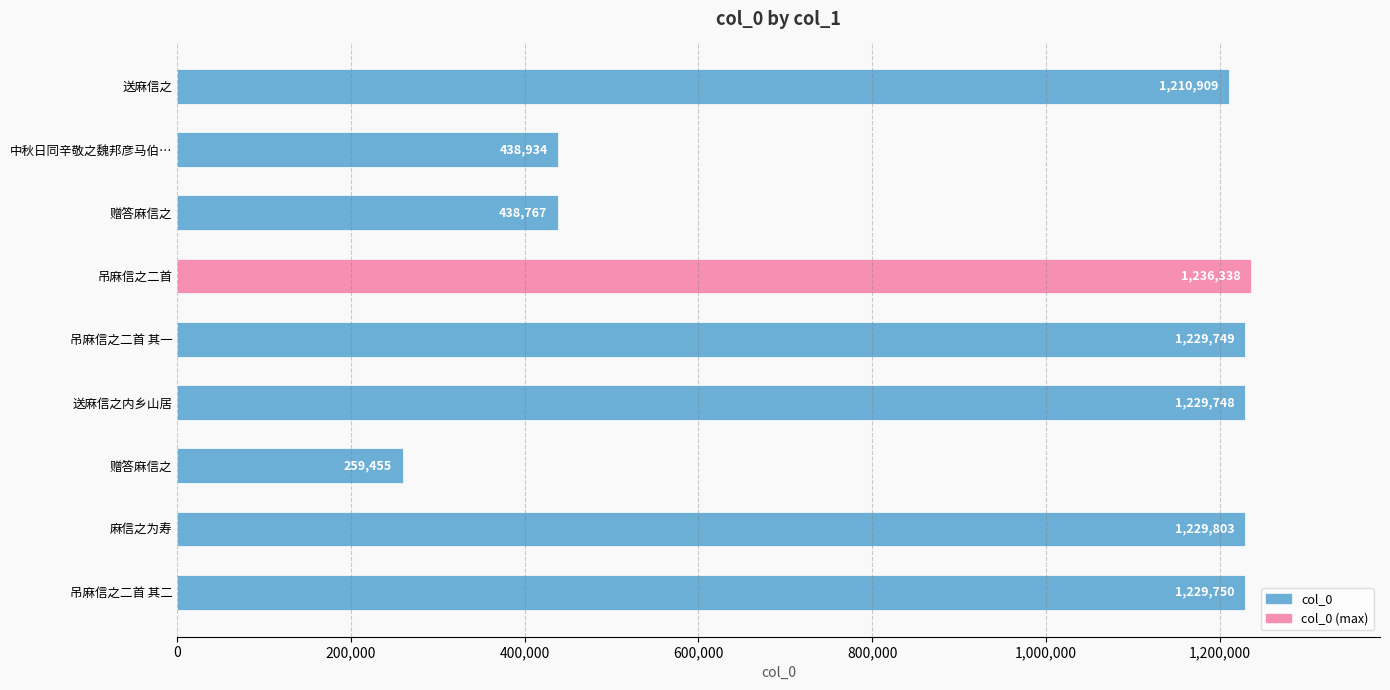

How many bars are there in total?

9